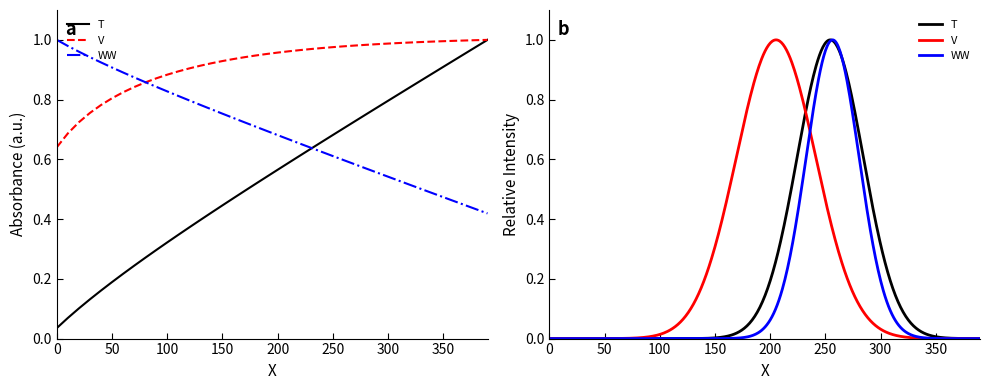

Reading left to right, transcribe all the data shown in this chart.

T: 0.0	0.1	0.1	0.1	0.2	0.2	0.2	0.2	0.3	0.3	0.3	0.3	0.4	0.4	0.4	0.4	0.5	0.5	0.5	0.5	0.6	0.6	0.6	0.6	0.7	0.7	0.7	0.7	0.8	0.8	0.8	0.8	0.8	0.9	0.9	0.9	0.9	1.0	1.0	1.0
V: 0.6	0.7	0.7	0.8	0.8	0.8	0.8	0.8	0.9	0.9	0.9	0.9	0.9	0.9	0.9	0.9	0.9	0.9	0.9	1.0	1.0	1.0	1.0	1.0	1.0	1.0	1.0	1.0	1.0	1.0	1.0	1.0	1.0	1.0	1.0	1.0	1.0	1.0	1.0	1.0
WW: 1.0	1.0	1.0	0.9	0.9	0.9	0.9	0.9	0.9	0.8	0.8	0.8	0.8	0.8	0.8	0.8	0.7	0.7	0.7	0.7	0.7	0.7	0.7	0.6	0.6	0.6	0.6	0.6	0.6	0.6	0.5	0.5	0.5	0.5	0.5	0.5	0.5	0.4	0.4	0.4